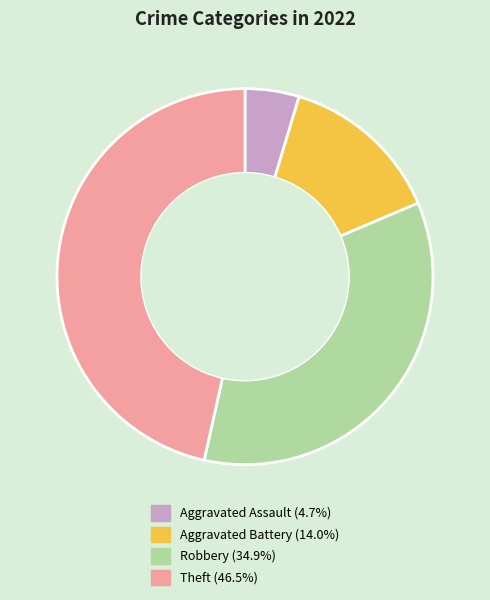

What is the largest slice in the pie chart?

Theft